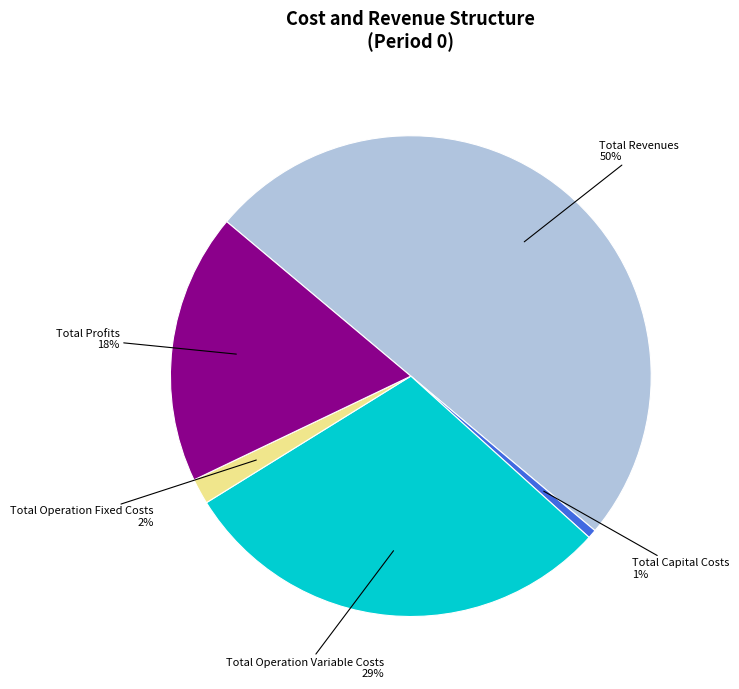

Which has a higher value, Total Capital Costs or Total Operation Fixed Costs?

Total Operation Fixed Costs